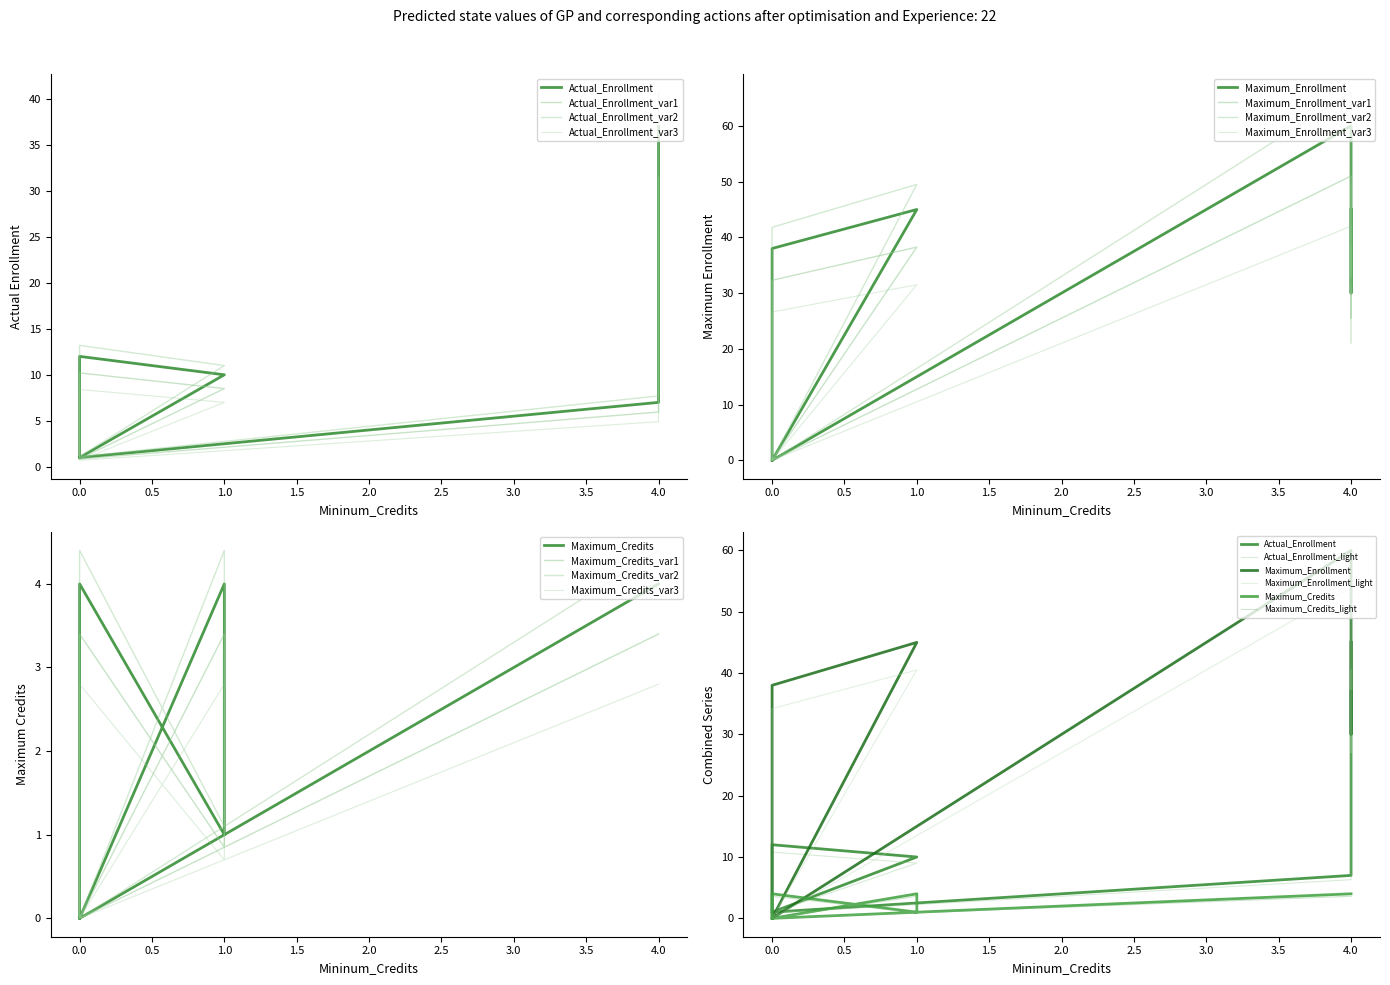

In Maximum_Enrollment, how many points are lower than both neighbors (excluding endpoints)?

2